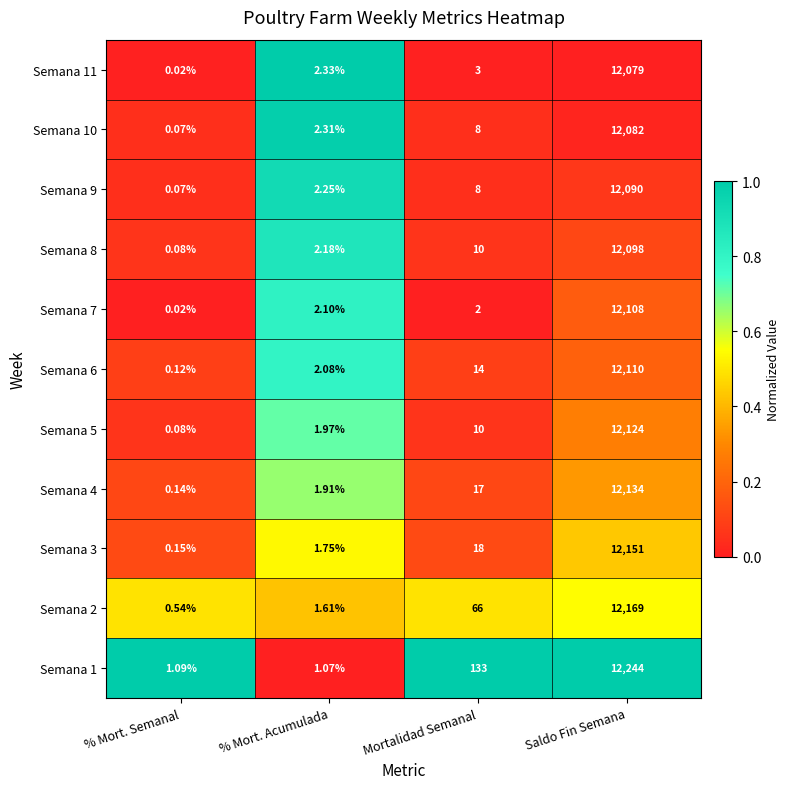

Where is Semana 4 nearest to the value 6067?

Mortalidad Semanal